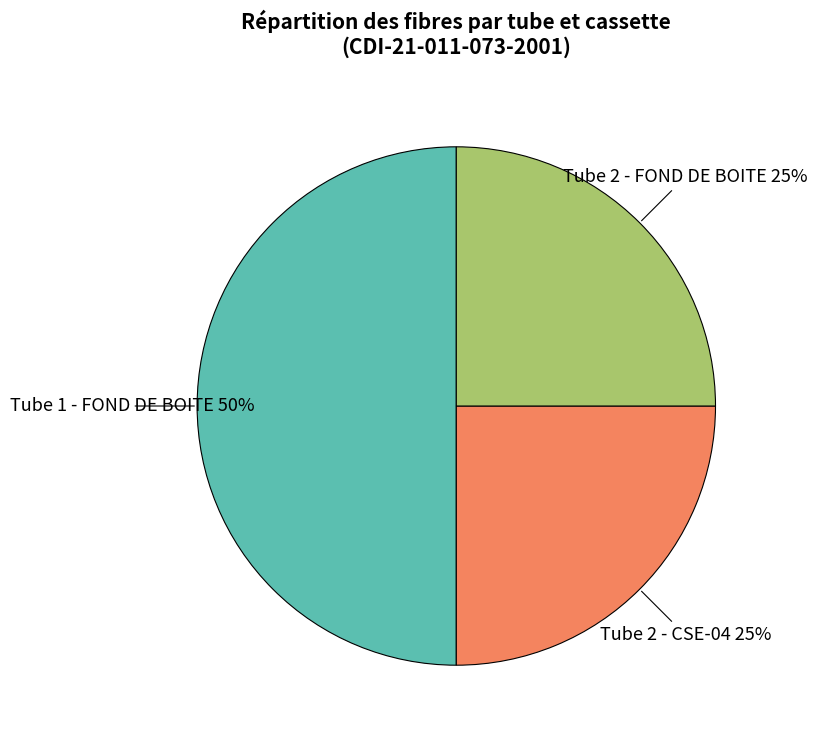

True or false: Tube 2 - FOND DE BOITE accounts for 25% of the total.

True